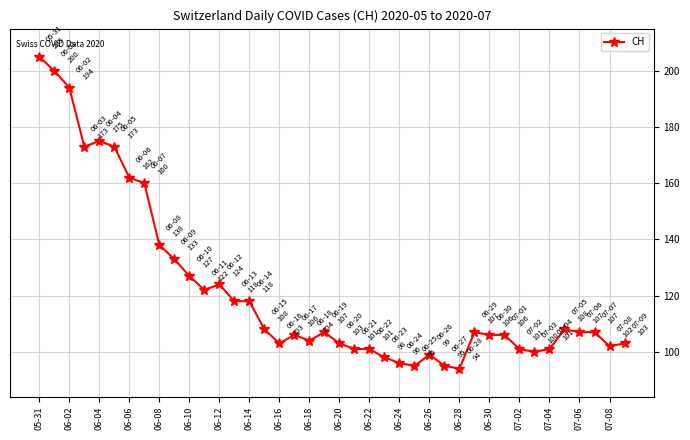

True or false: the data has more than 0 interior local peaks.

True